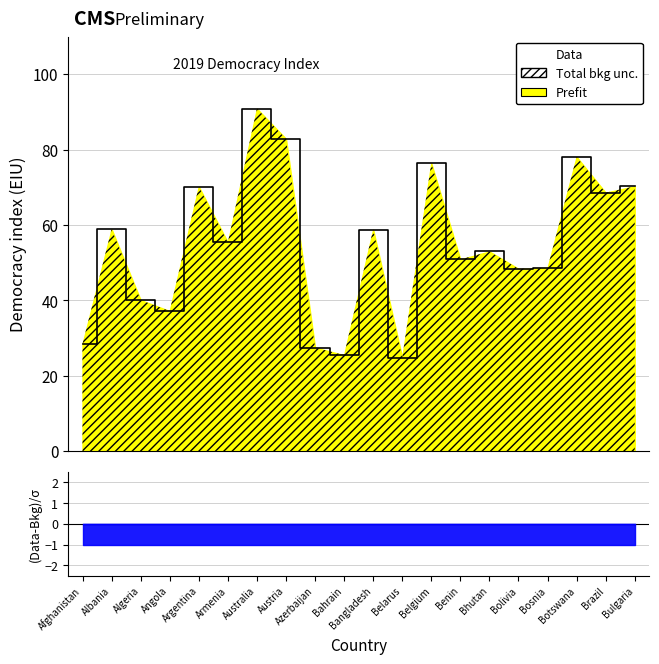

What is the label of the 15th point from the right?

Armenia